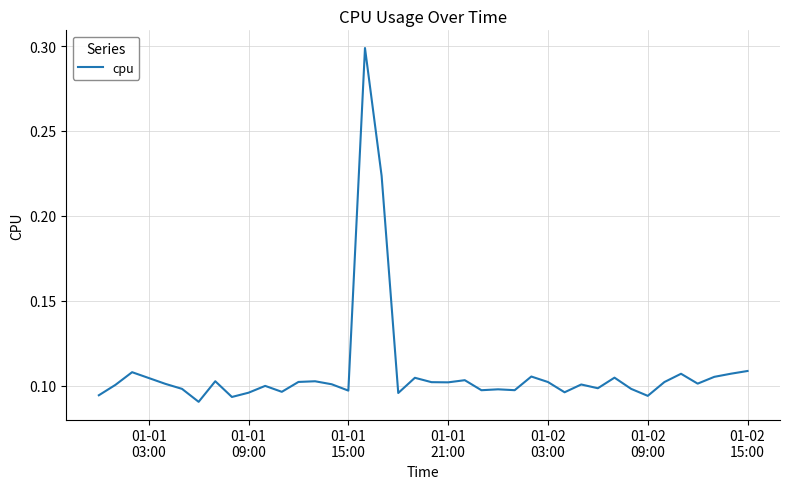

True or false: there are more than 2 points higher than both neighbors.

True